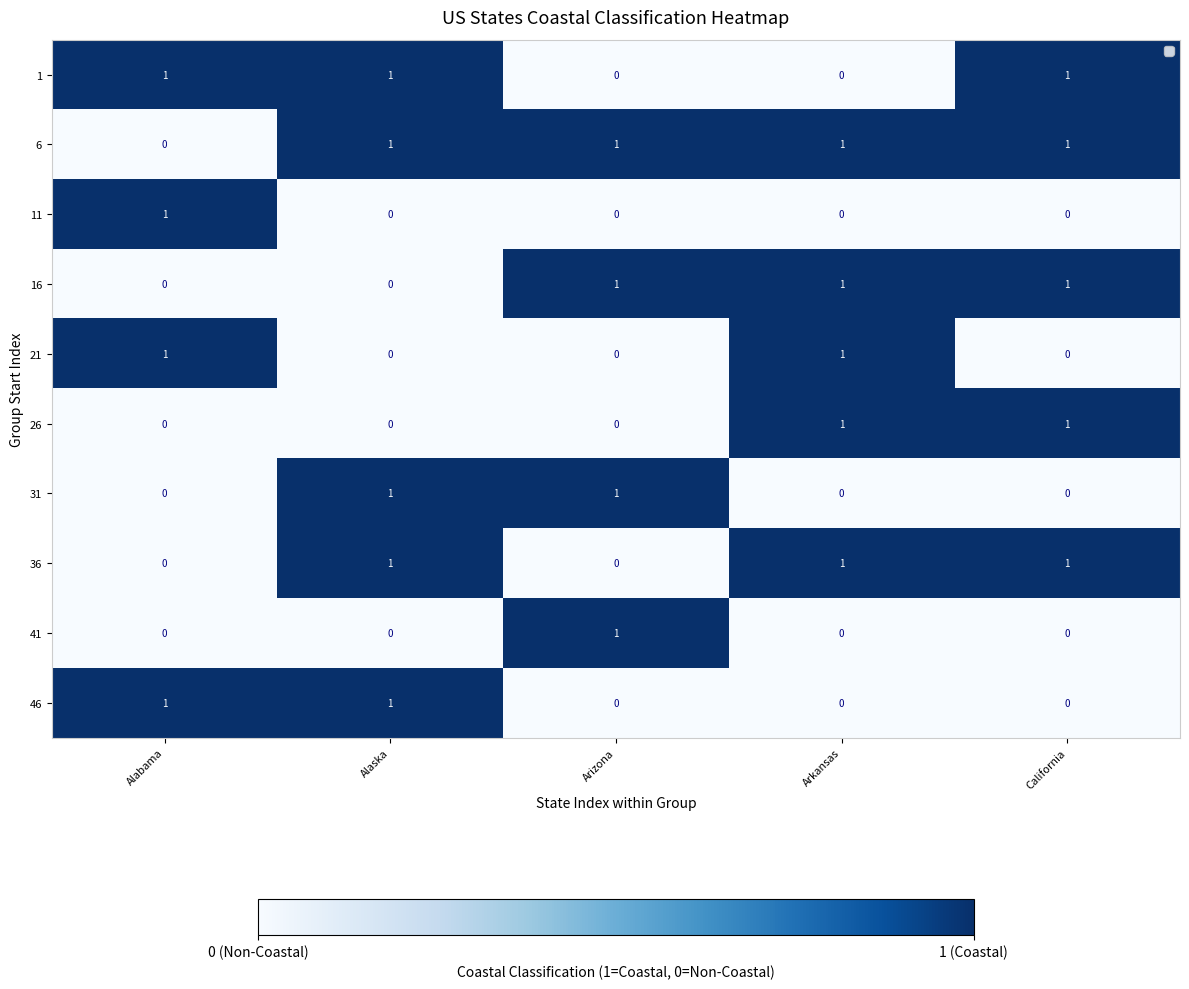

Count the number of data series in this chart.

10